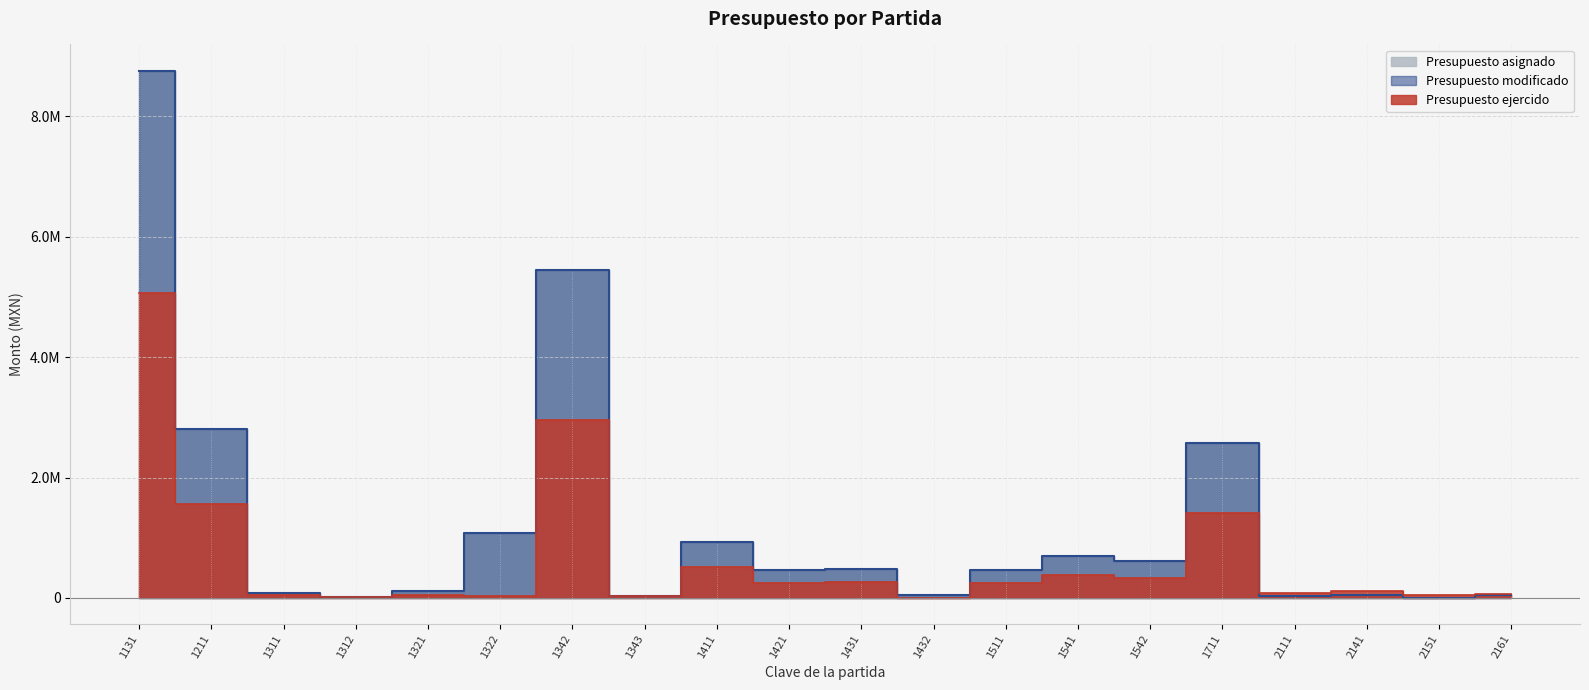

Is the value of Presupuesto asignado at 2161 greater than the value of Presupuesto ejercido at 1431?

No